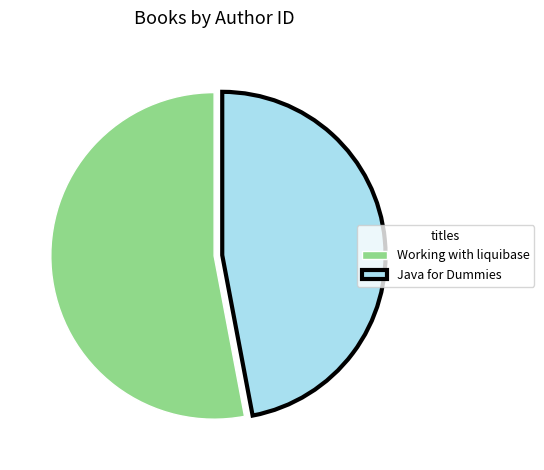

Does any single category account for the majority?

Yes